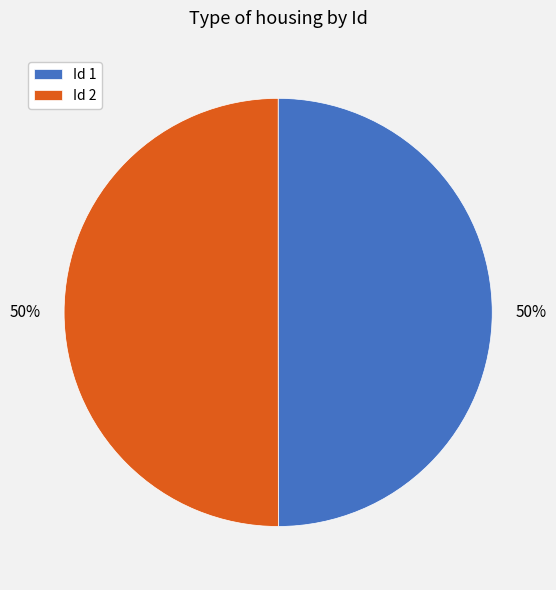

To the nearest percent, what percentage of the pie is Id 1?

50%